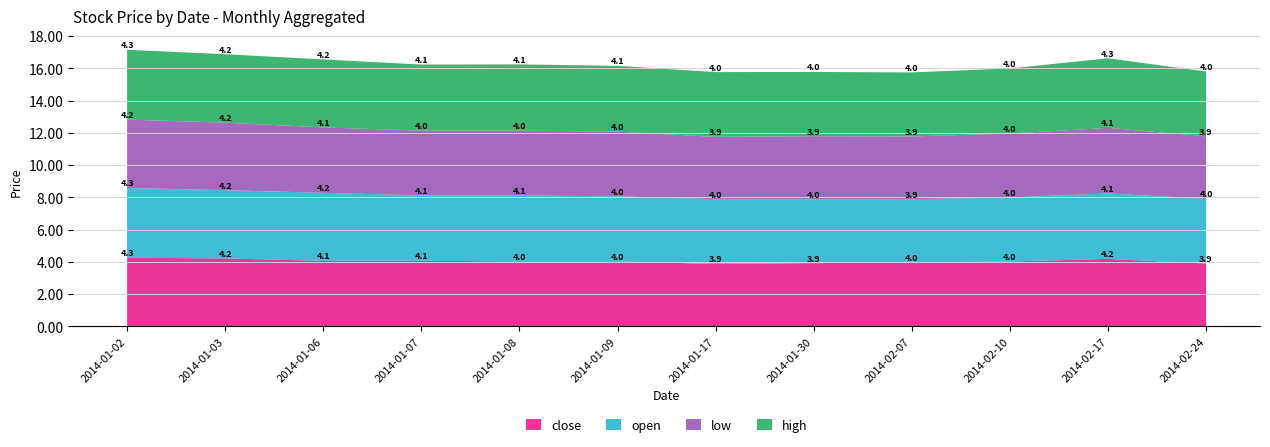

Reading left to right, list all the values displayed in this chart.

close: 2014-01-02=4.3	2014-01-03=4.2	2014-01-06=4.1	2014-01-07=4.1	2014-01-08=4.0	2014-01-09=4.0	2014-01-17=3.9	2014-01-30=3.9	2014-02-07=4.0	2014-02-10=4.0	2014-02-17=4.2	2014-02-24=3.9
open: 2014-01-02=4.3	2014-01-03=4.2	2014-01-06=4.2	2014-01-07=4.1	2014-01-08=4.1	2014-01-09=4.0	2014-01-17=4.0	2014-01-30=4.0	2014-02-07=3.9	2014-02-10=4.0	2014-02-17=4.1	2014-02-24=4.0
low: 2014-01-02=4.2	2014-01-03=4.2	2014-01-06=4.1	2014-01-07=4.0	2014-01-08=4.0	2014-01-09=4.0	2014-01-17=3.9	2014-01-30=3.9	2014-02-07=3.9	2014-02-10=4.0	2014-02-17=4.1	2014-02-24=3.9
high: 2014-01-02=4.3	2014-01-03=4.2	2014-01-06=4.2	2014-01-07=4.1	2014-01-08=4.1	2014-01-09=4.1	2014-01-17=4.0	2014-01-30=4.0	2014-02-07=4.0	2014-02-10=4.0	2014-02-17=4.3	2014-02-24=4.0